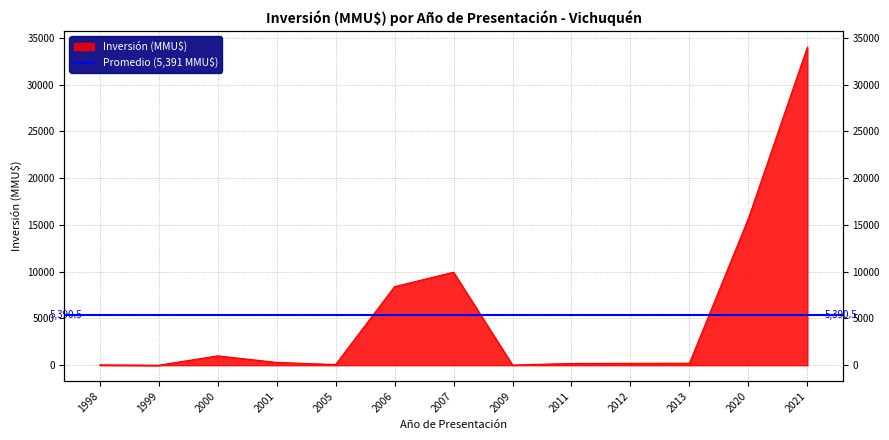

True or false: the data has more than 1 interior local peaks.

True